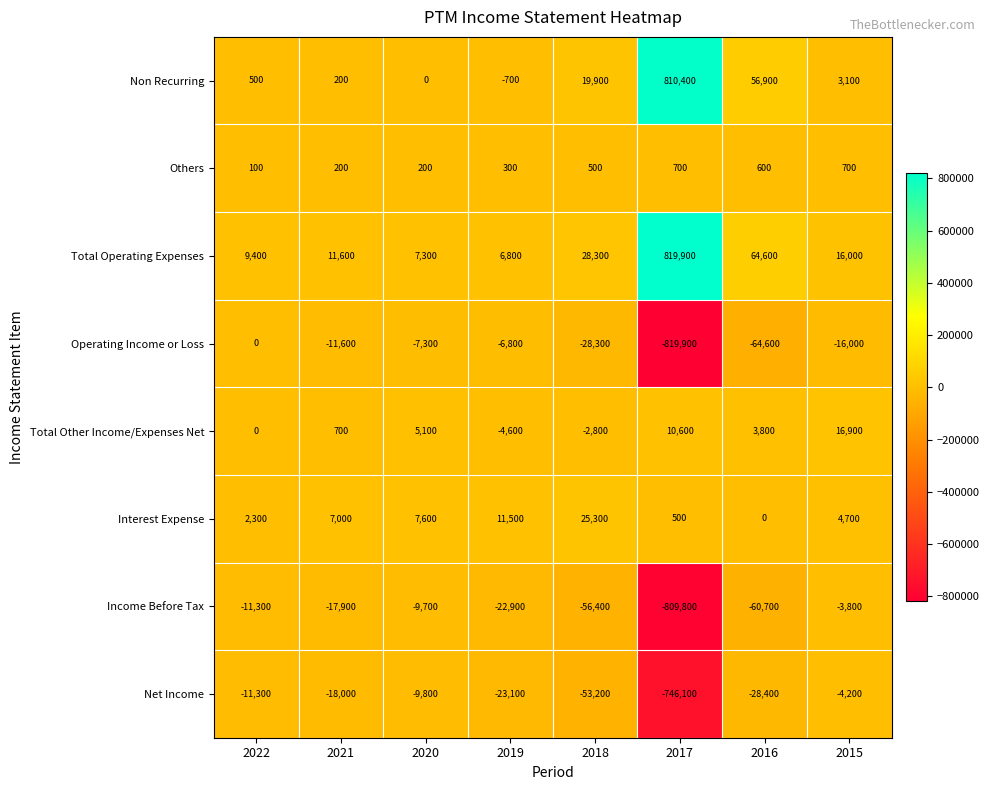

What is the greatest value displayed?

819900